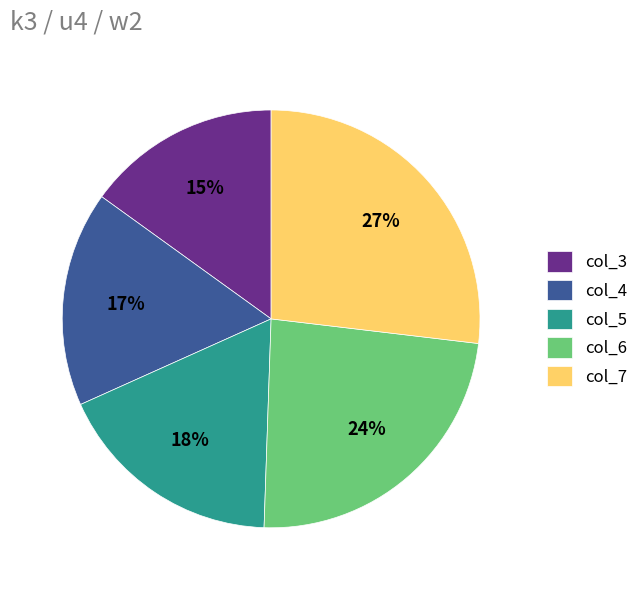

Is the sum of col_3 and col_6 greater than half?

No